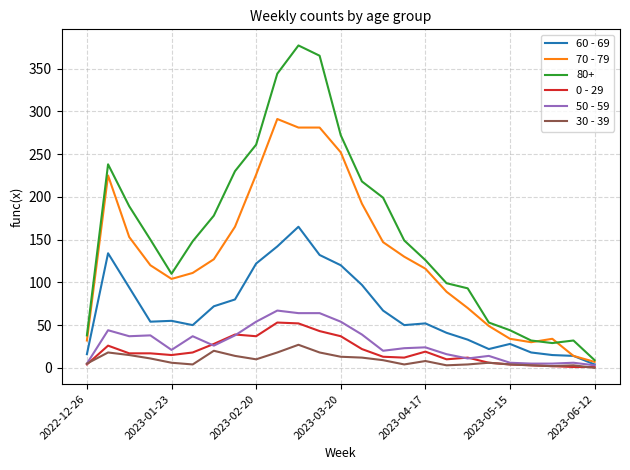

Which series has the largest total across all categories?

80+